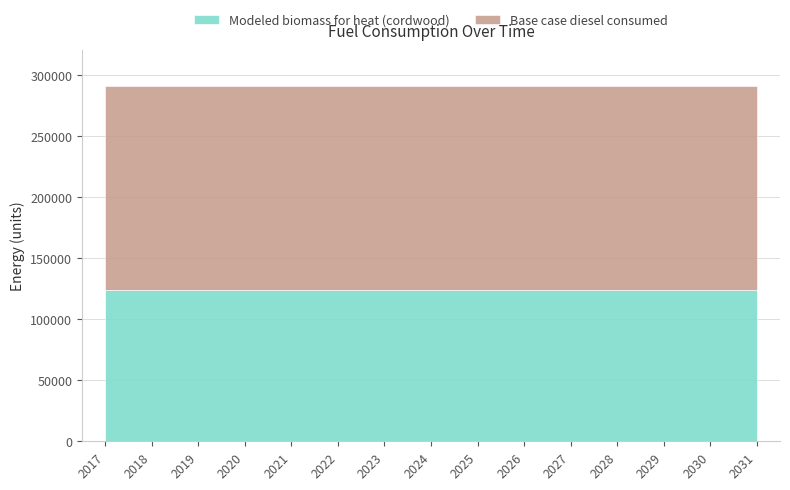

What is the lowest value of the Modeled biomass for heat (cordwood) series?

124376.8